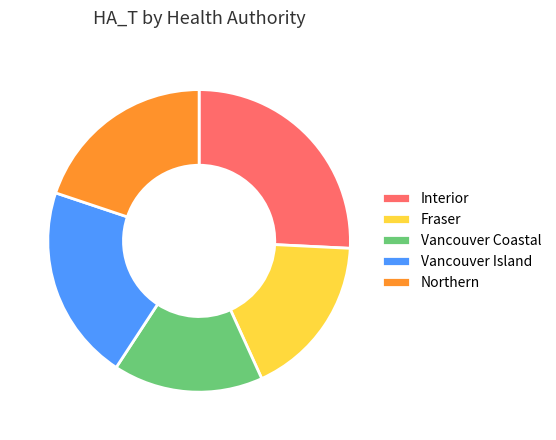

Is it true that Vancouver Island is 30% of the pie?

False